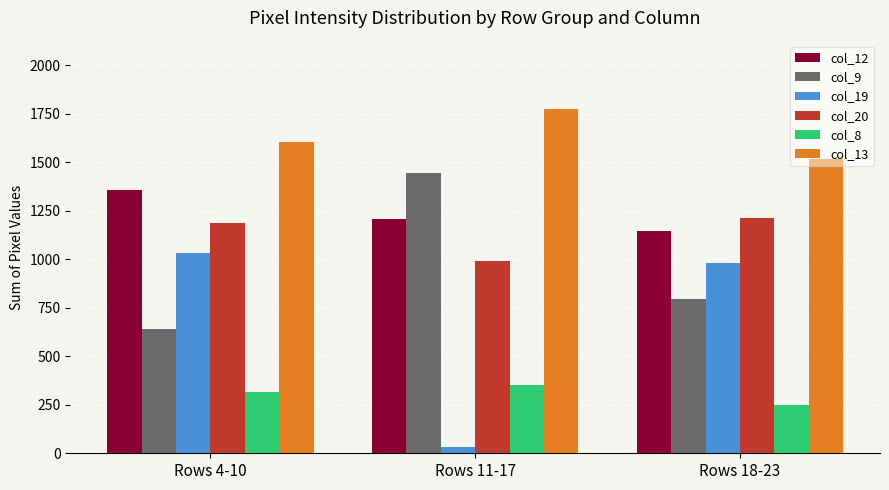

Are the bars horizontal?

No